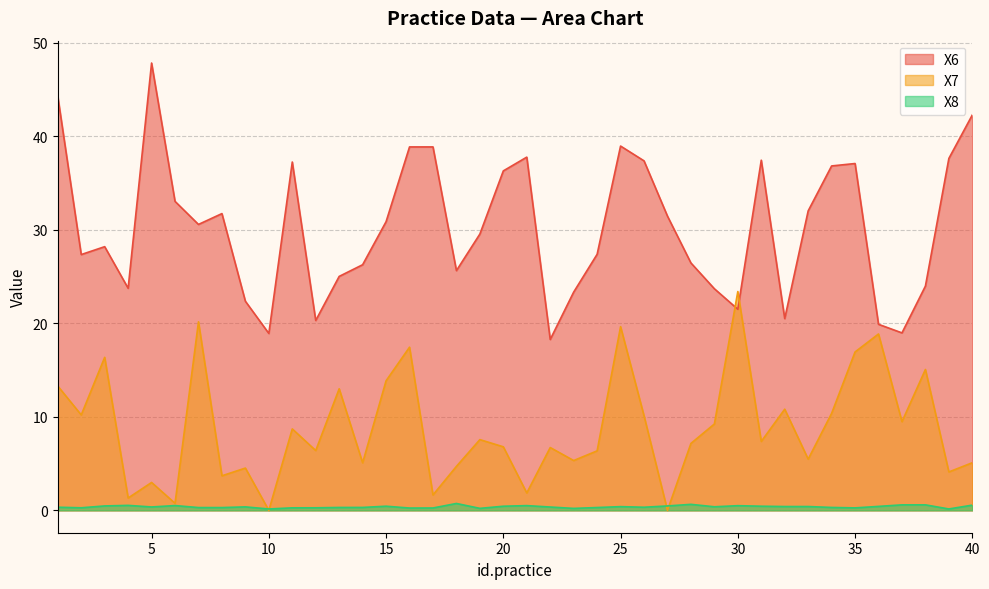

Reading left to right, extract all data points from this chart.

X6: 1=44.3	2=27.4	3=28.2	4=23.8	5=47.9	6=33.1	7=30.6	8=31.7	9=22.4	10=18.9	11=37.3	12=20.3	13=25.0	14=26.3	15=30.9	16=38.9	17=38.9	18=25.6	19=29.6	20=36.3	21=37.8	22=18.3	23=23.4	24=27.4	25=39.0	26=37.4	27=31.5	28=26.5	29=23.7	30=21.5	31=37.5	32=20.5	33=32.0	34=36.8	35=37.1	36=19.9	37=19.0	38=24.0	39=37.6	40=42.3
X7: 1=13.3	2=10.2	3=16.4	4=1.3	5=3.0	6=0.8	7=20.2	8=3.7	9=4.5	10=0.0	11=8.7	12=6.4	13=13.0	14=5.1	15=13.9	16=17.5	17=1.6	18=4.7	19=7.6	20=6.8	21=1.9	22=6.7	23=5.3	24=6.4	25=19.7	26=10.1	27=0.0	28=7.2	29=9.2	30=23.4	31=7.4	32=10.8	33=5.5	34=10.4	35=16.9	36=18.9	37=9.5	38=15.1	39=4.1	40=5.1
X8: 1=0.3	2=0.3	3=0.5	4=0.5	5=0.4	6=0.5	7=0.3	8=0.3	9=0.4	10=0.1	11=0.3	12=0.3	13=0.3	14=0.3	15=0.4	16=0.2	17=0.3	18=0.7	19=0.2	20=0.4	21=0.5	22=0.4	23=0.2	24=0.3	25=0.4	26=0.3	27=0.5	28=0.6	29=0.4	30=0.5	31=0.4	32=0.4	33=0.4	34=0.3	35=0.3	36=0.4	37=0.6	38=0.6	39=0.1	40=0.6